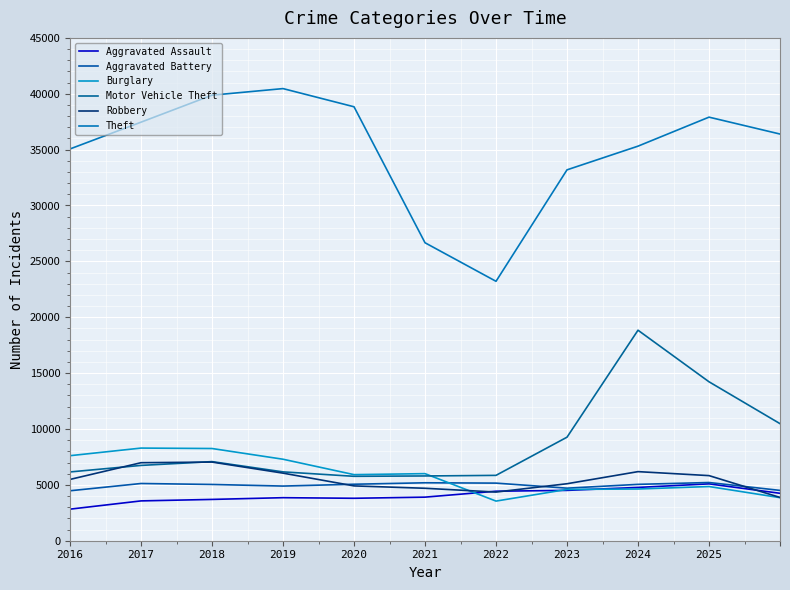

How many lines are shown in the chart?

6